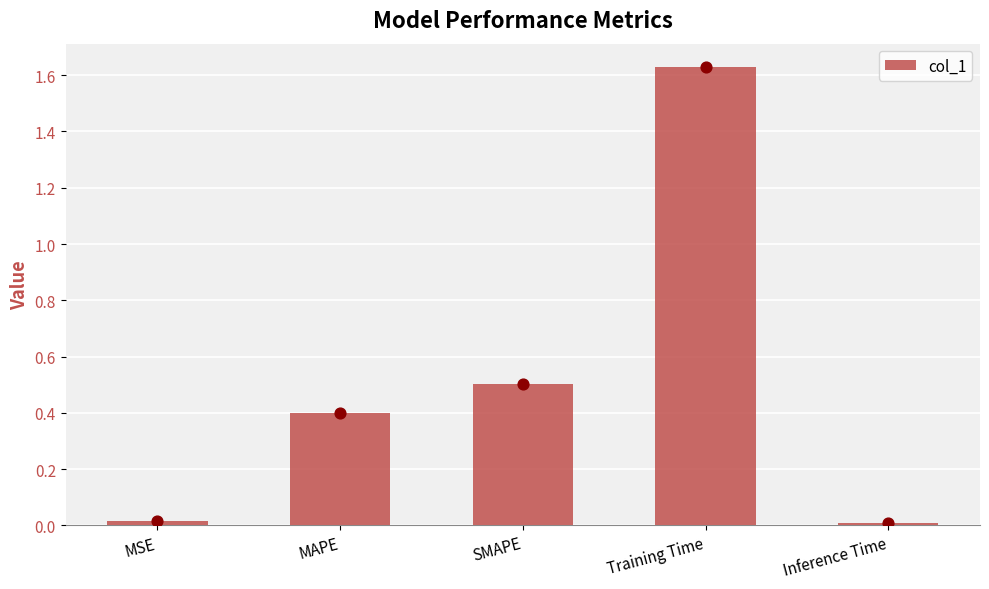

Approximately how many times larger is the value at MAPE compared to Training Time?

0.2